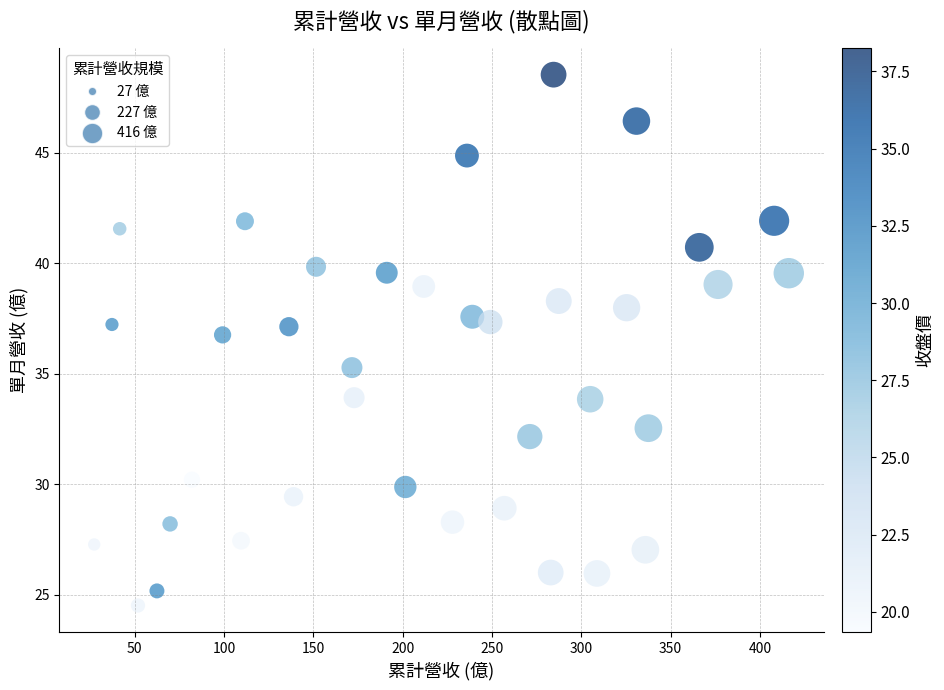

What is the range of X values (max minus min)?

388.9